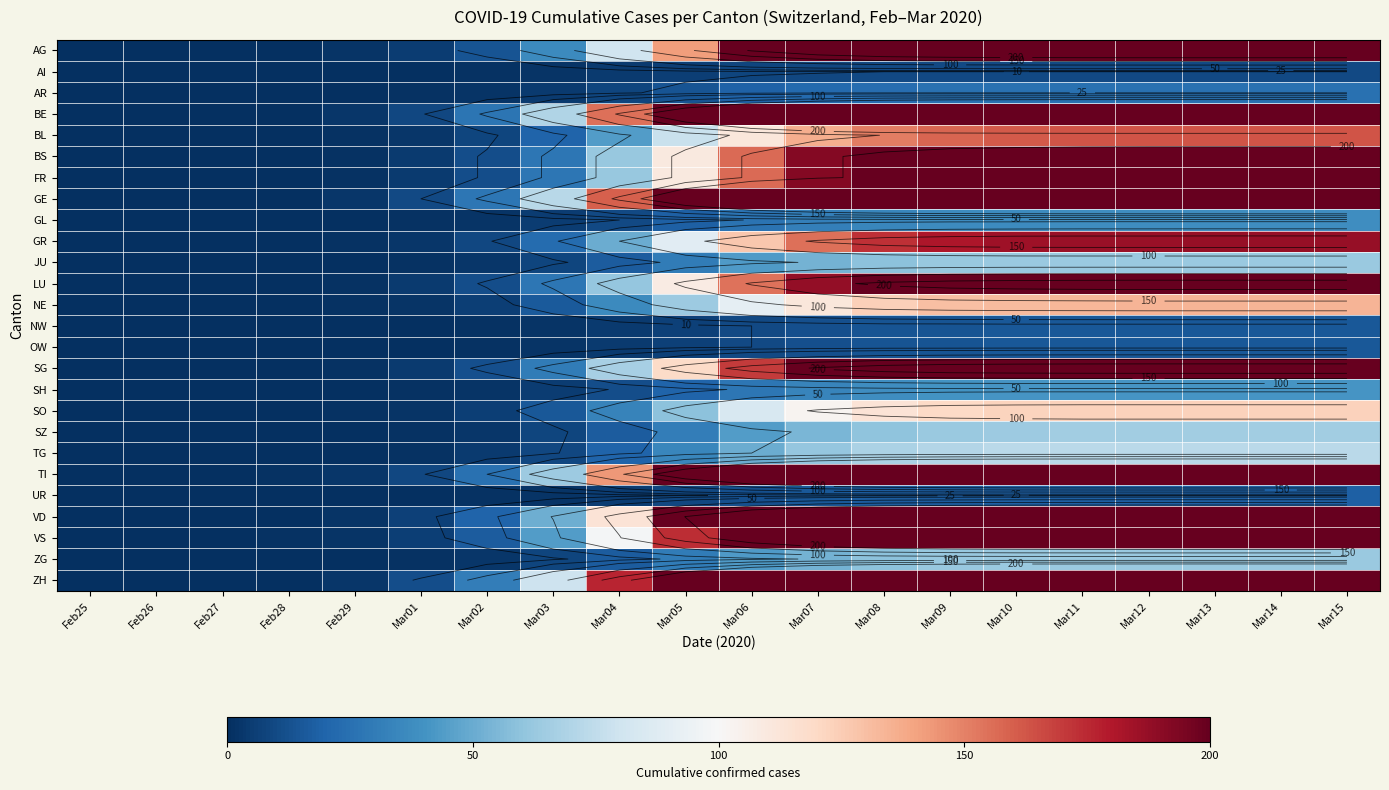

Is it true that TI equals 94 at Mar03?

False